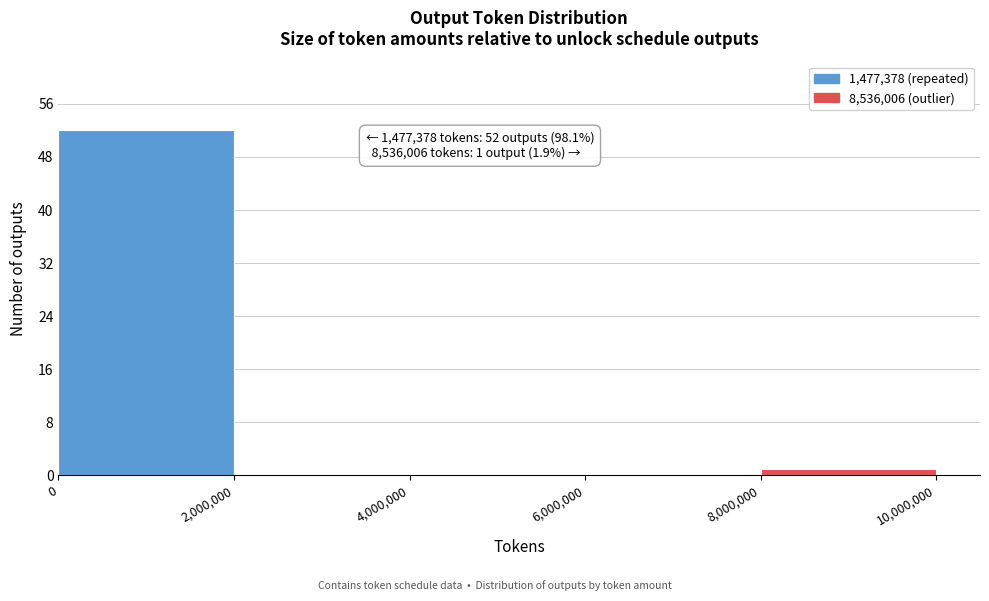

Over which range of the x-axis is the bar tallest?

0 to 2,000,000